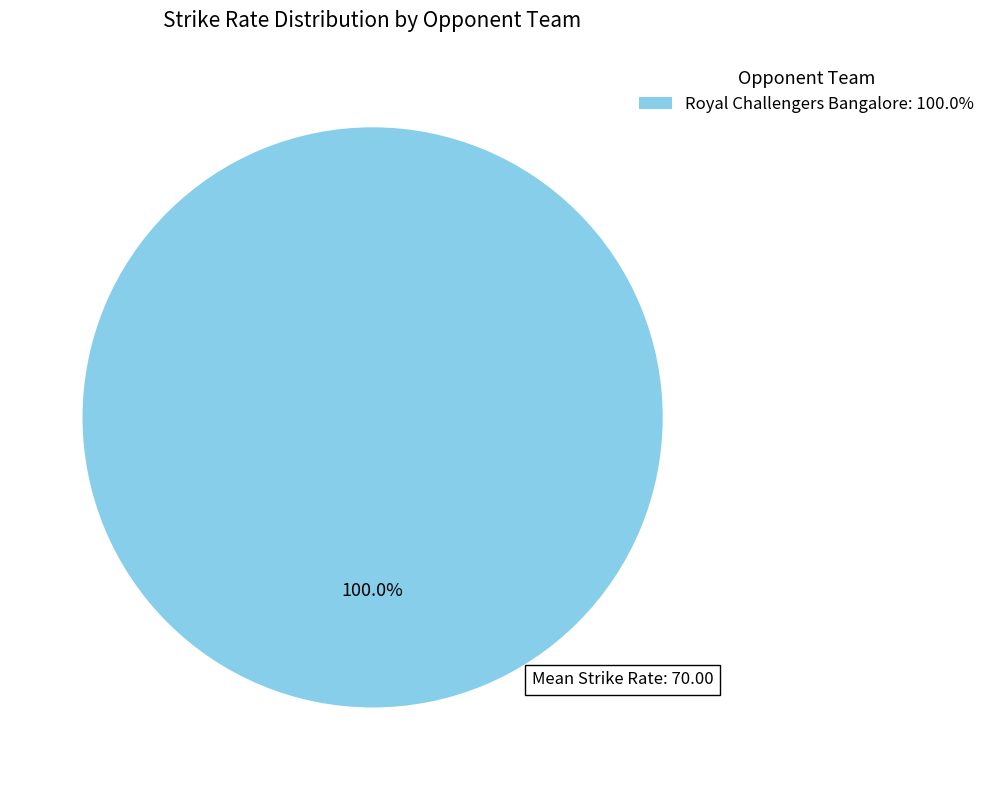

Does any single category account for the majority?

Yes